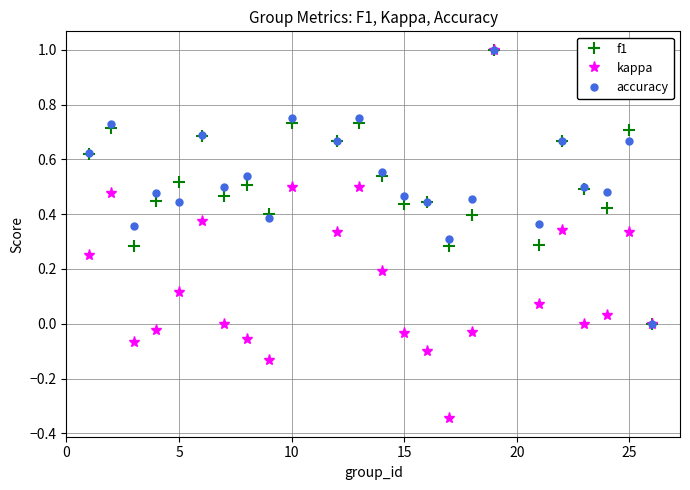

What is the maximum value for kappa?

1.0